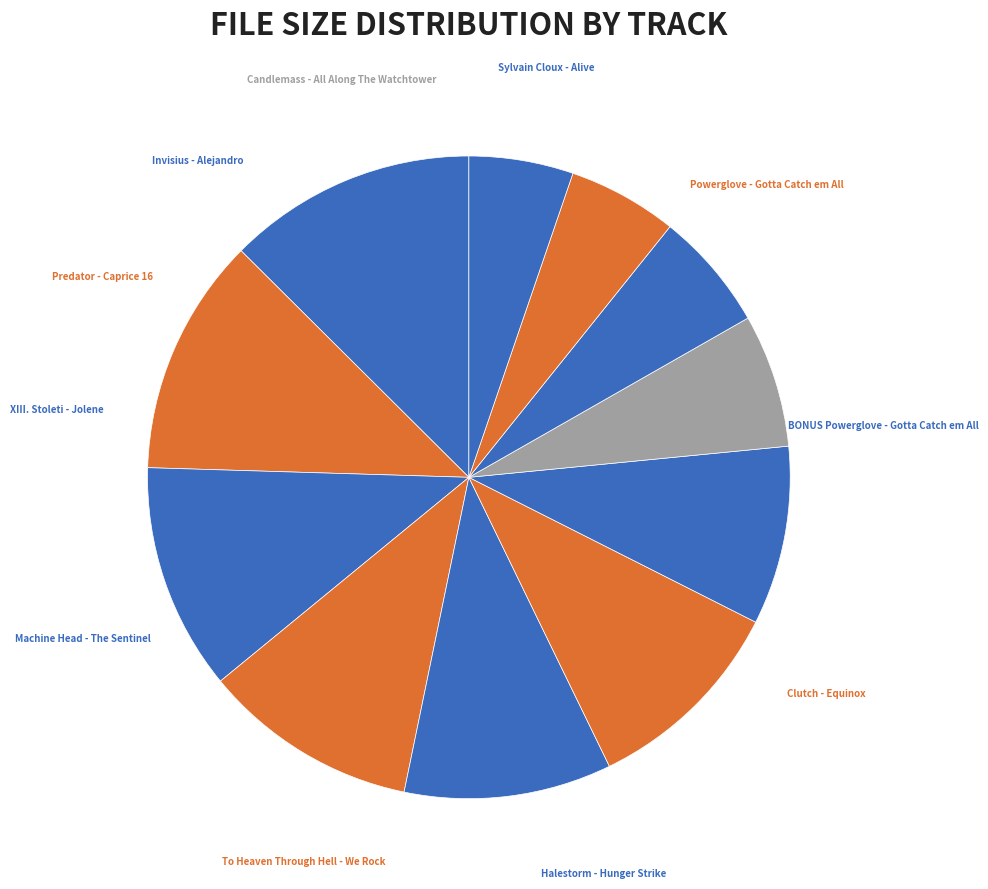

Which category has the smallest portion of the pie?

XIII. Stoleti - Jolene